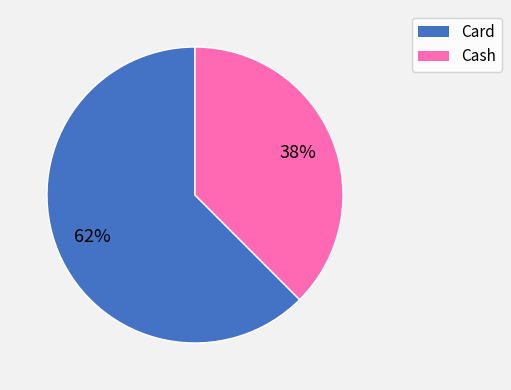

How many slices are in this pie chart?

2